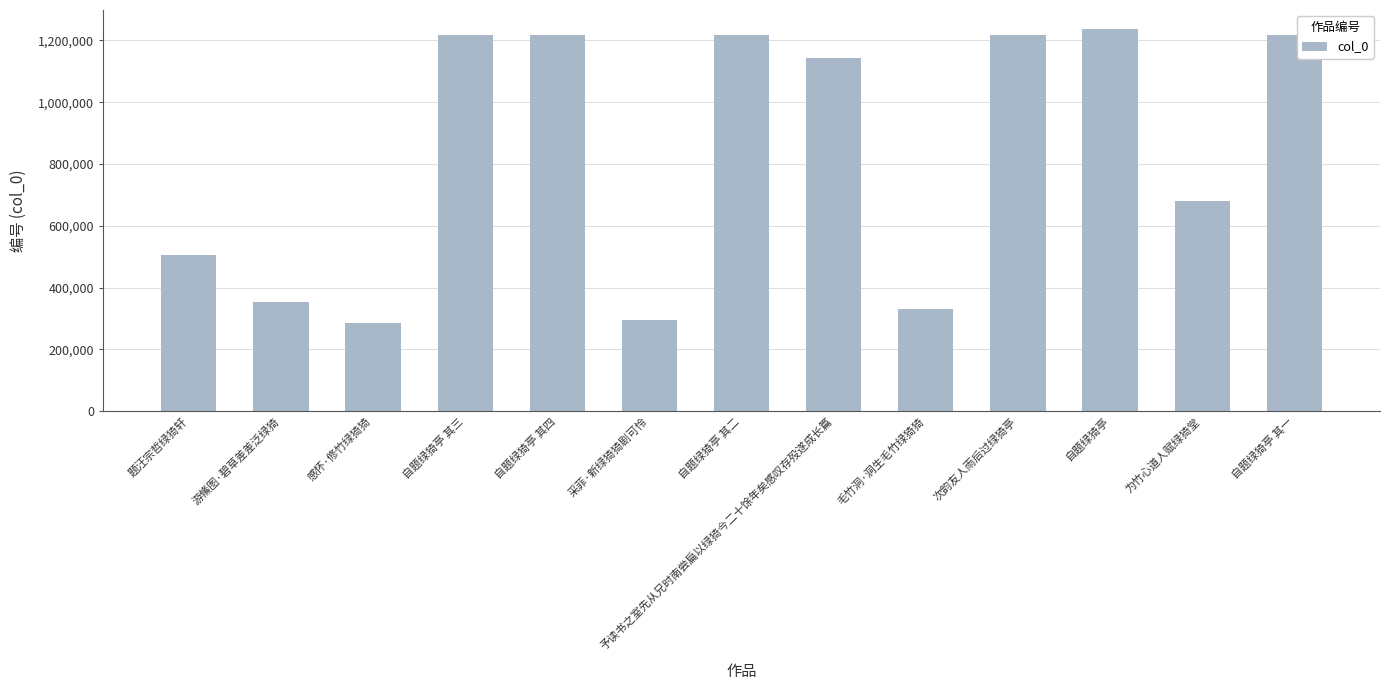

Which category has the highest value across all series?

自题绿猗亭